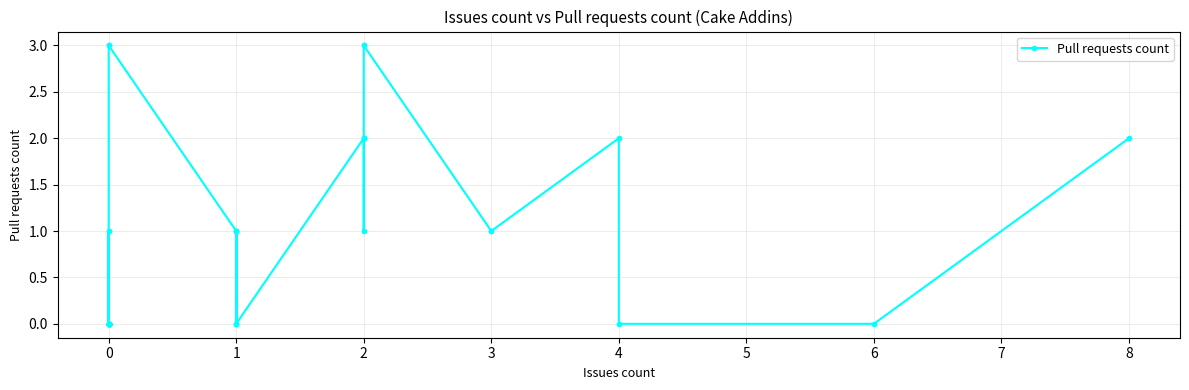

The chart shows a value of -1 at 0. True or false?

False